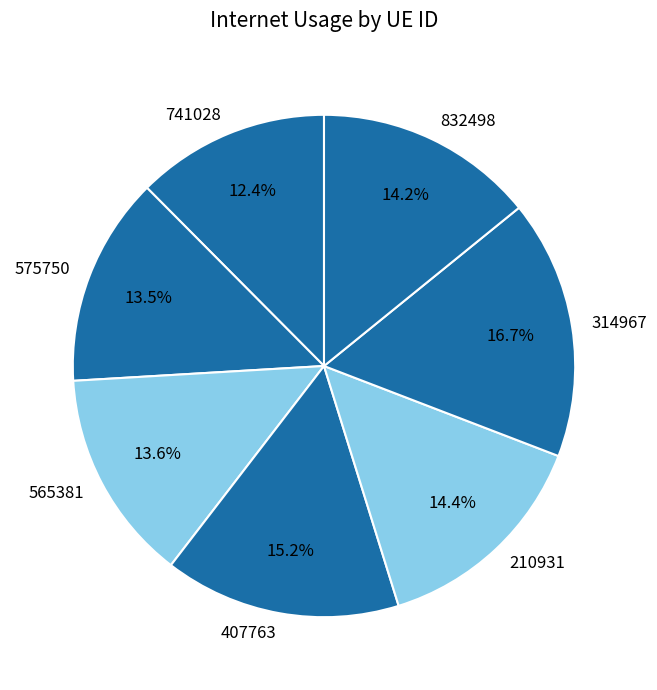

Is there a majority slice in this chart?

No